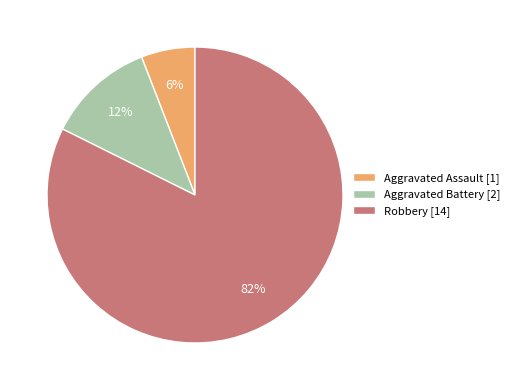

Rank the categories by value from lowest to highest.

Aggravated Assault, Aggravated Battery, Robbery